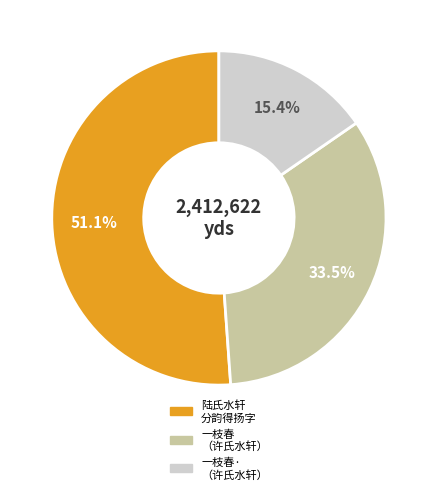

Is there a majority slice in this chart?

Yes